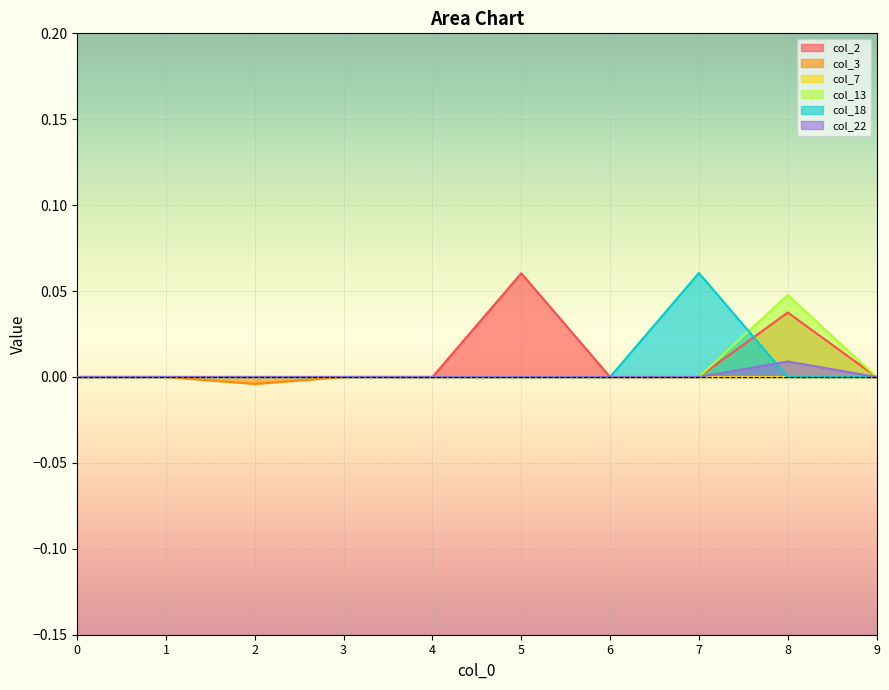

How many lines are shown in the chart?

6